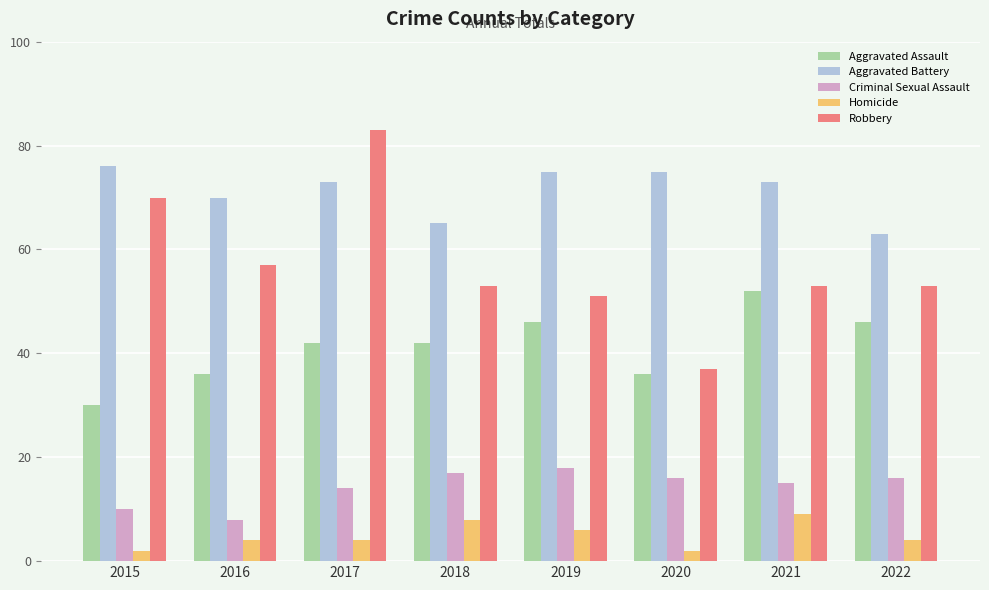

What is the sum of all Robbery values?

457